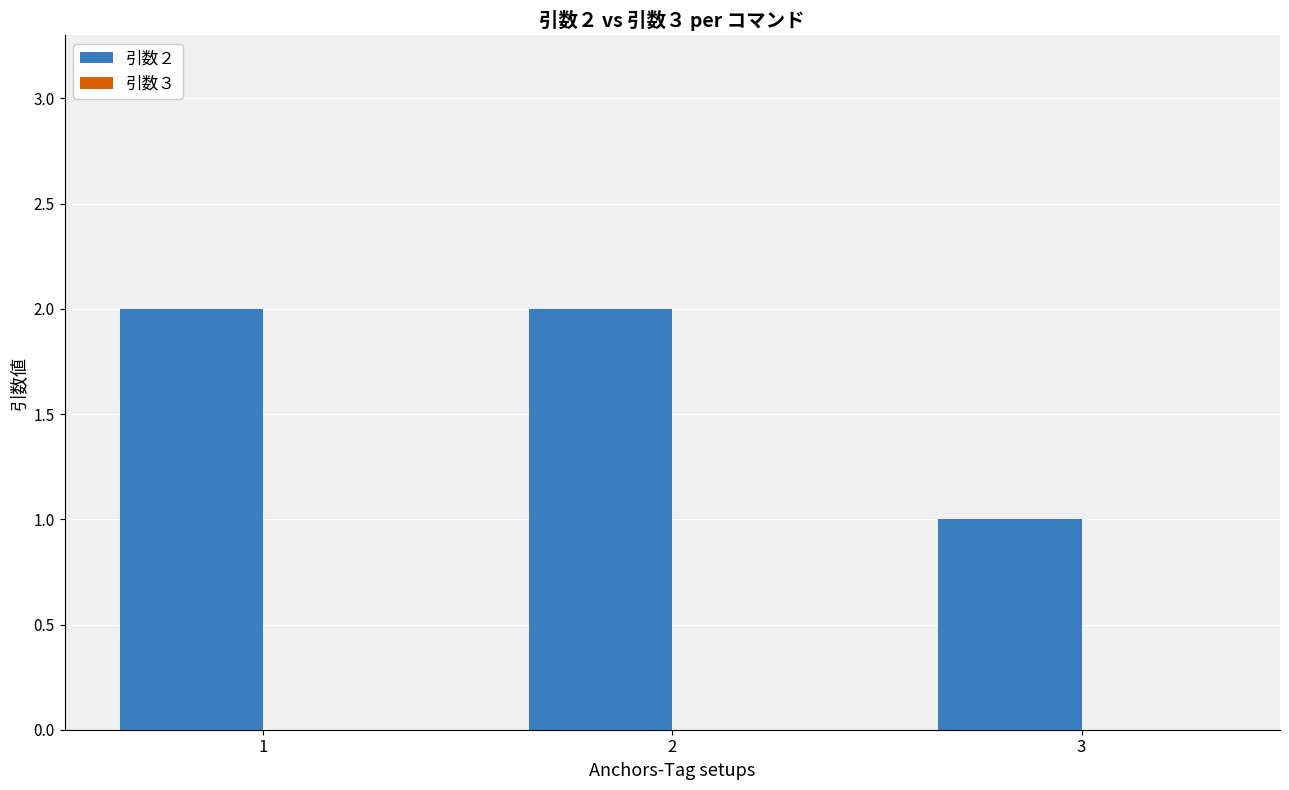

How many bars are there in total?

3